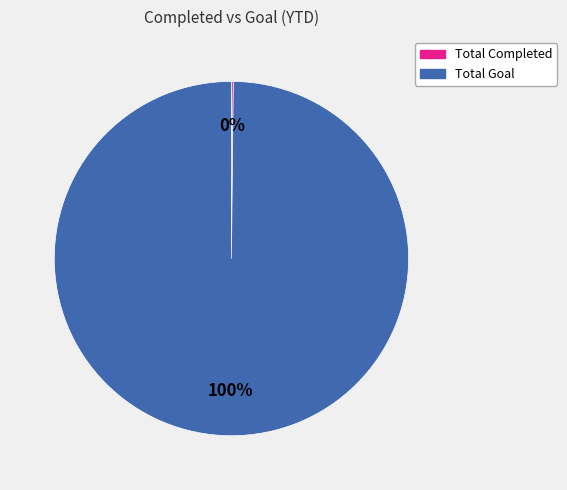

To the nearest percent, what portion does Total Goal represent?

100%